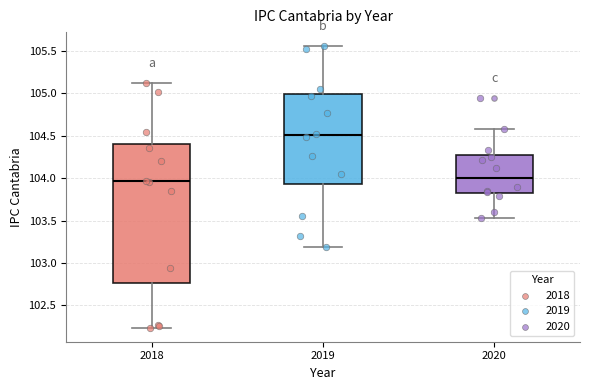

Where does the upper whisker of the box at x = 2018 end on the y-axis? The values are not printed on the chart, so give them approximately, as read against the axis.

105.15